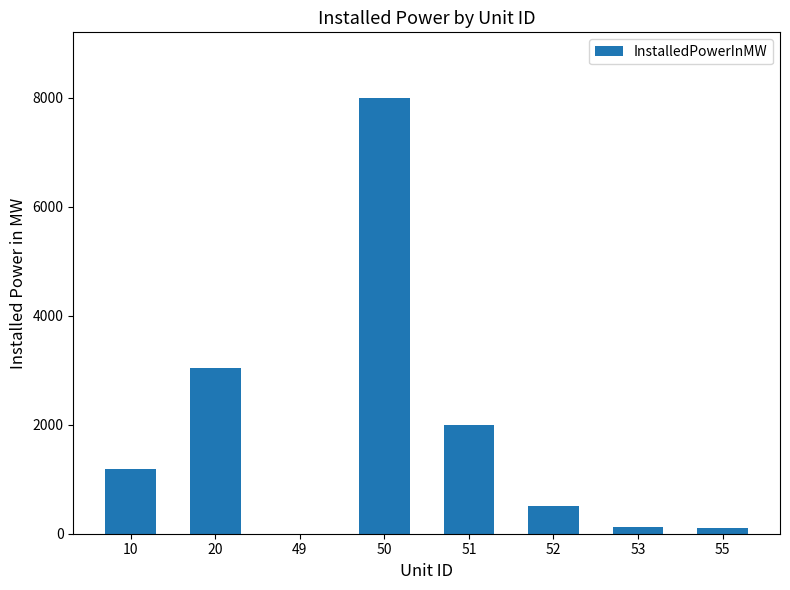

Between 20 and 55, which is larger?

20